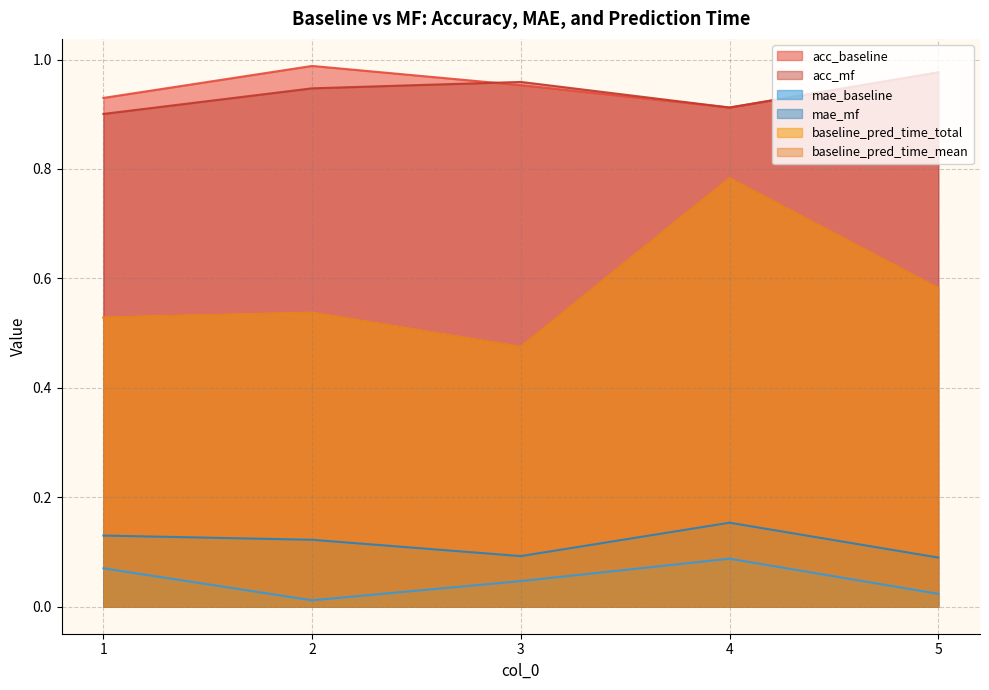

Which series has the largest range (max minus min)?

baseline_pred_time_total